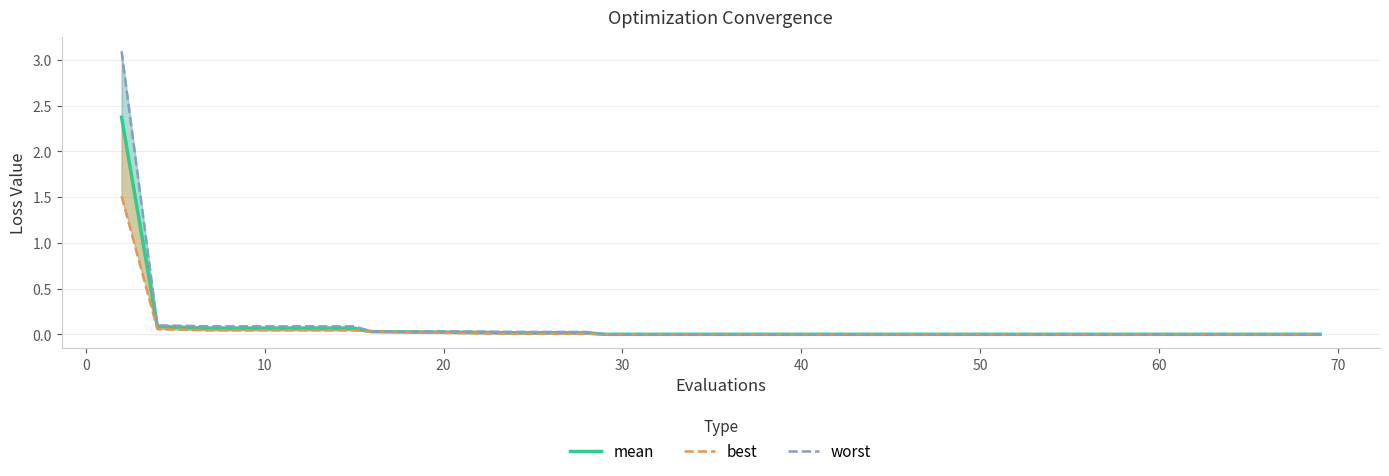

Is the value of best at 20 greater than the value of mean at 19?

Yes